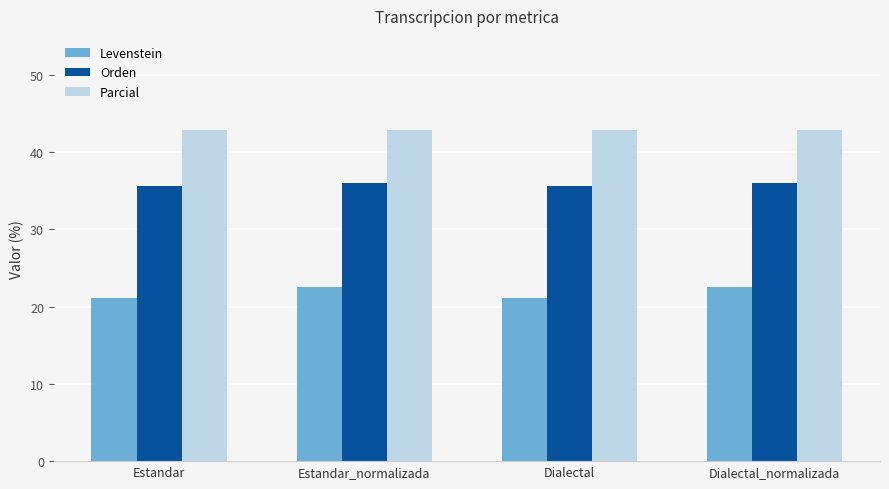

What is the label of the 2nd bar from the left?

Estandar_normalizada